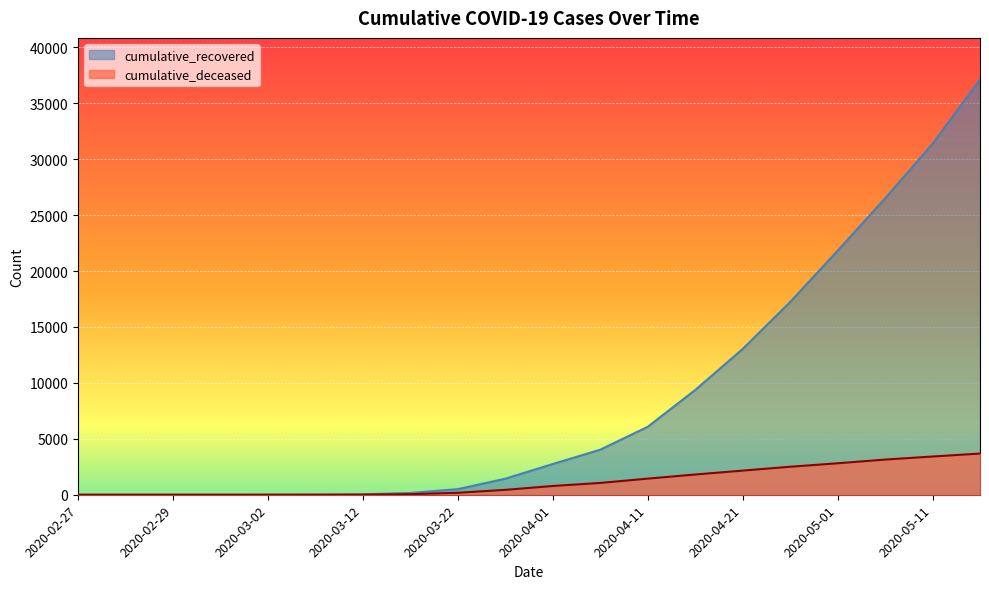

True or false: cumulative_deceased and cumulative_recovered intersect in this chart.

False